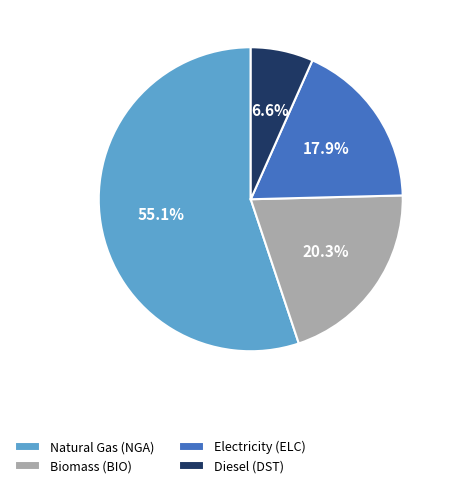

Is there a majority slice in this chart?

Yes